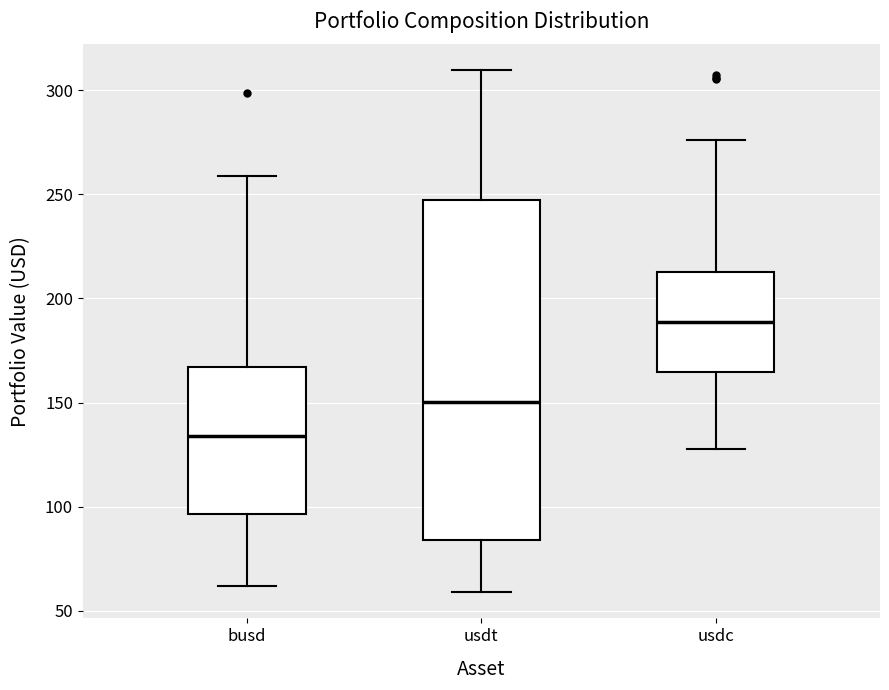

Reading left to right, read every box against the y-axis: the position of its median line, the range the box covers, and the ends of its whiskers. The values are not printed on the chart, so give them approximately, as read against the axis.

busd: median 135, box 95 to 165, whiskers 60 to 260
usdt: median 150, box 85 to 245, whiskers 60 to 310
usdc: median 190, box 165 to 215, whiskers 130 to 275